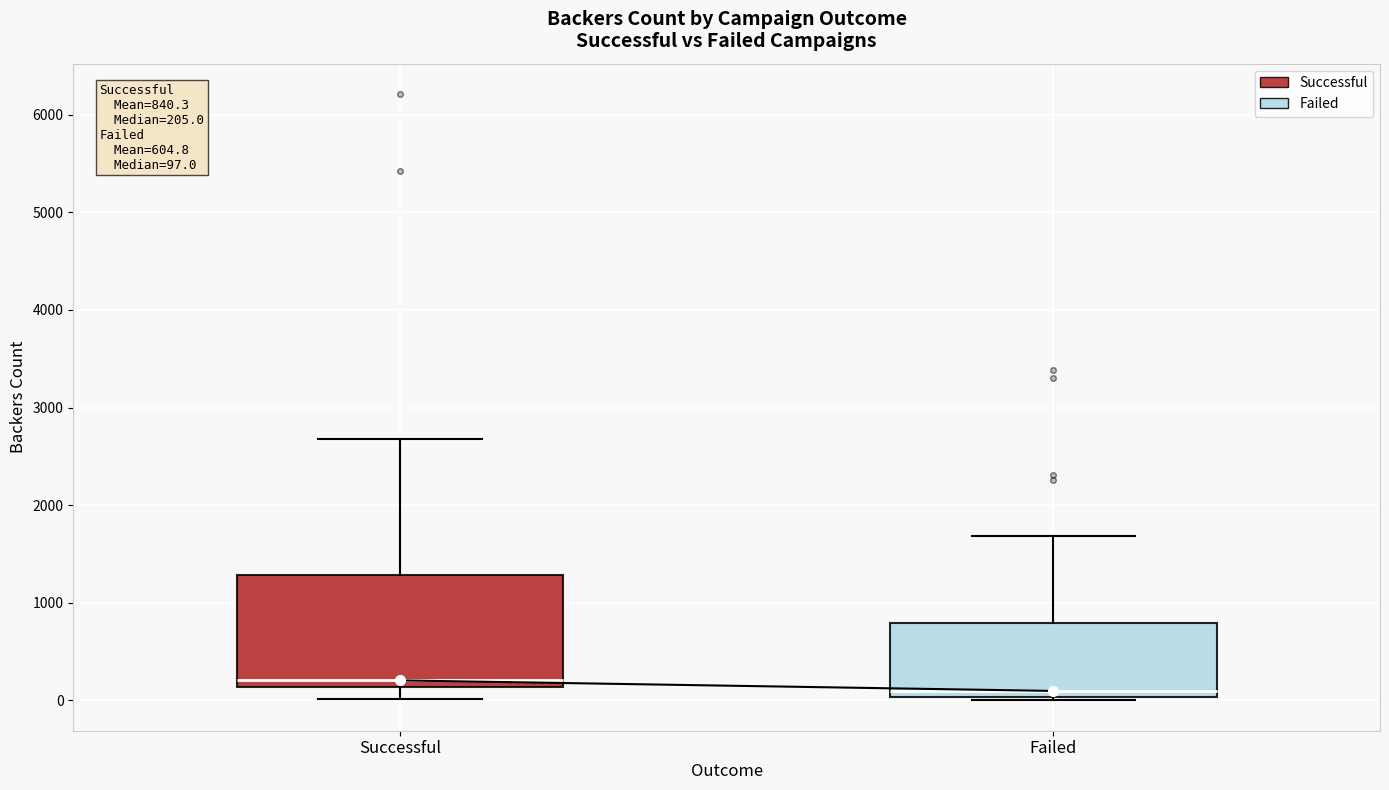

Which box has the highest median line?

Successful